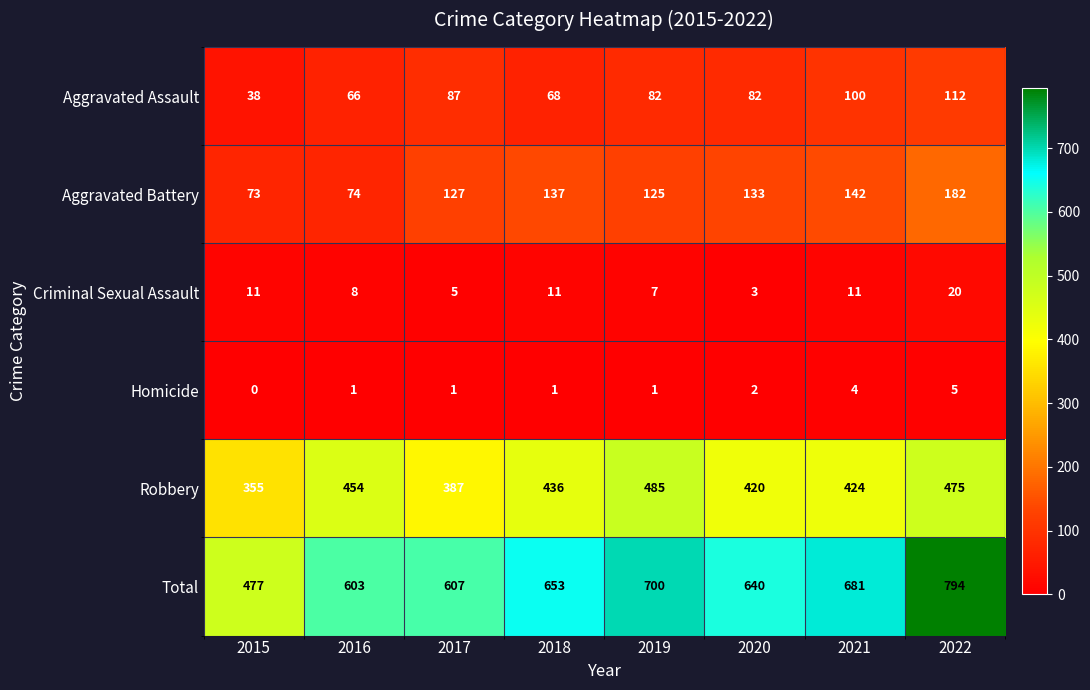

What is the maximum value shown in the chart?

794